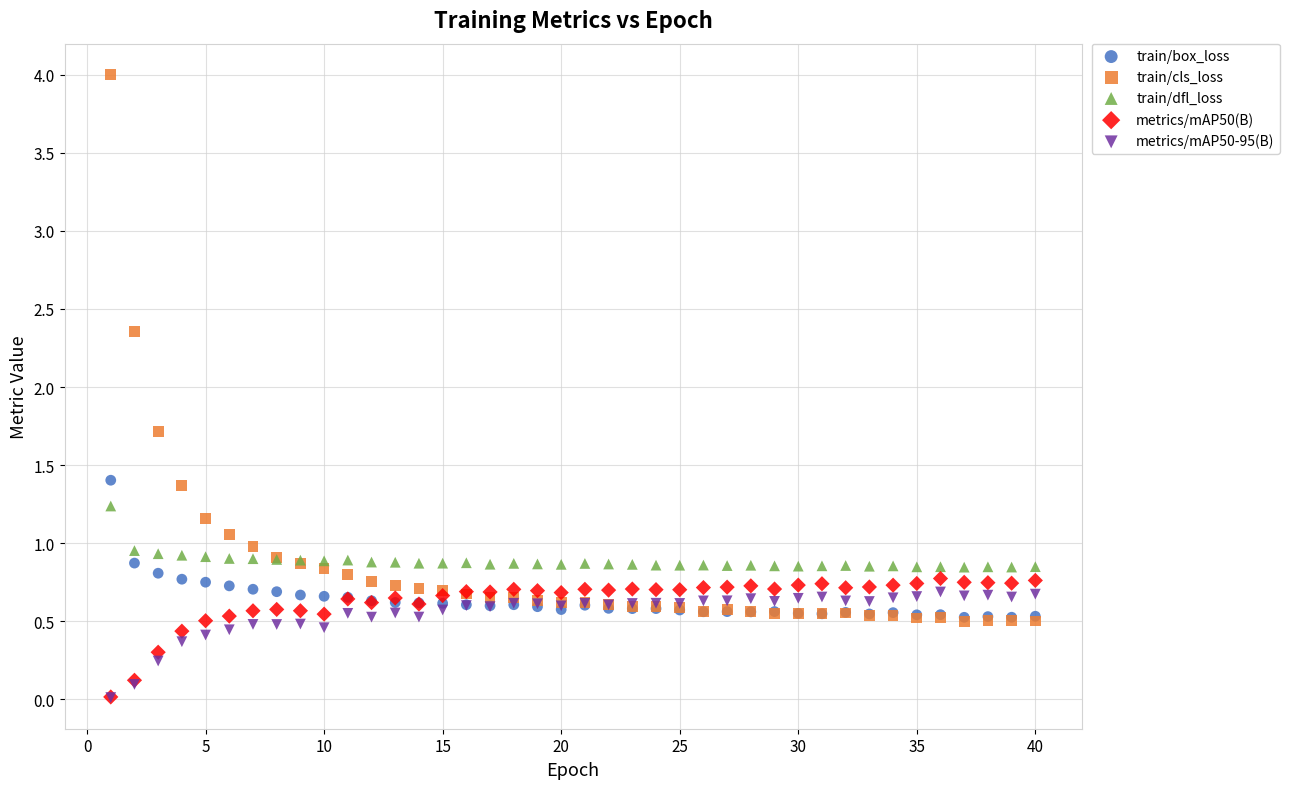

In the train/cls_loss series, what Y value is closest to 2?

1.7